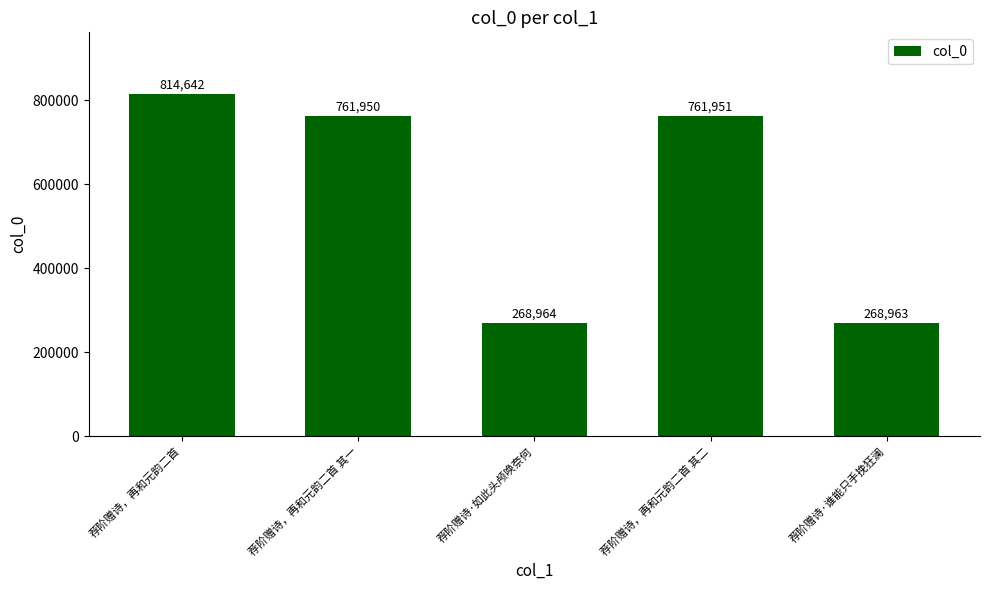

The chart shows a value of 268964 at 荐阶赠诗·如此头颅唤奈何. True or false?

True